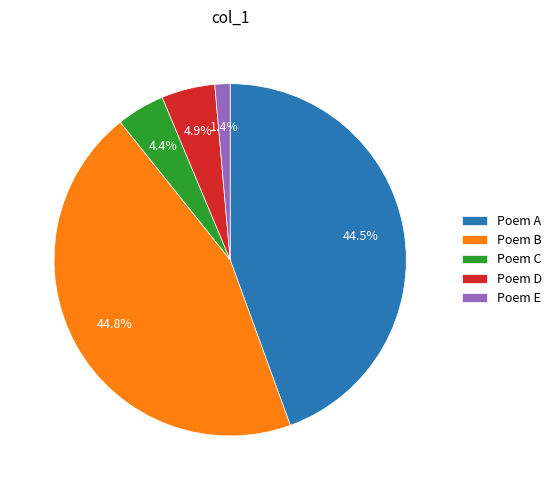

Between Poem D and Poem A, which is larger?

Poem A